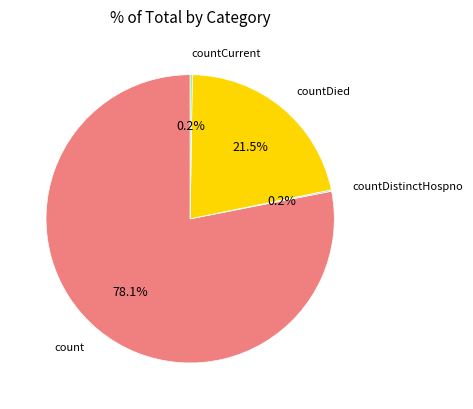

What percentage is NOT represented by countDied?

78.5%